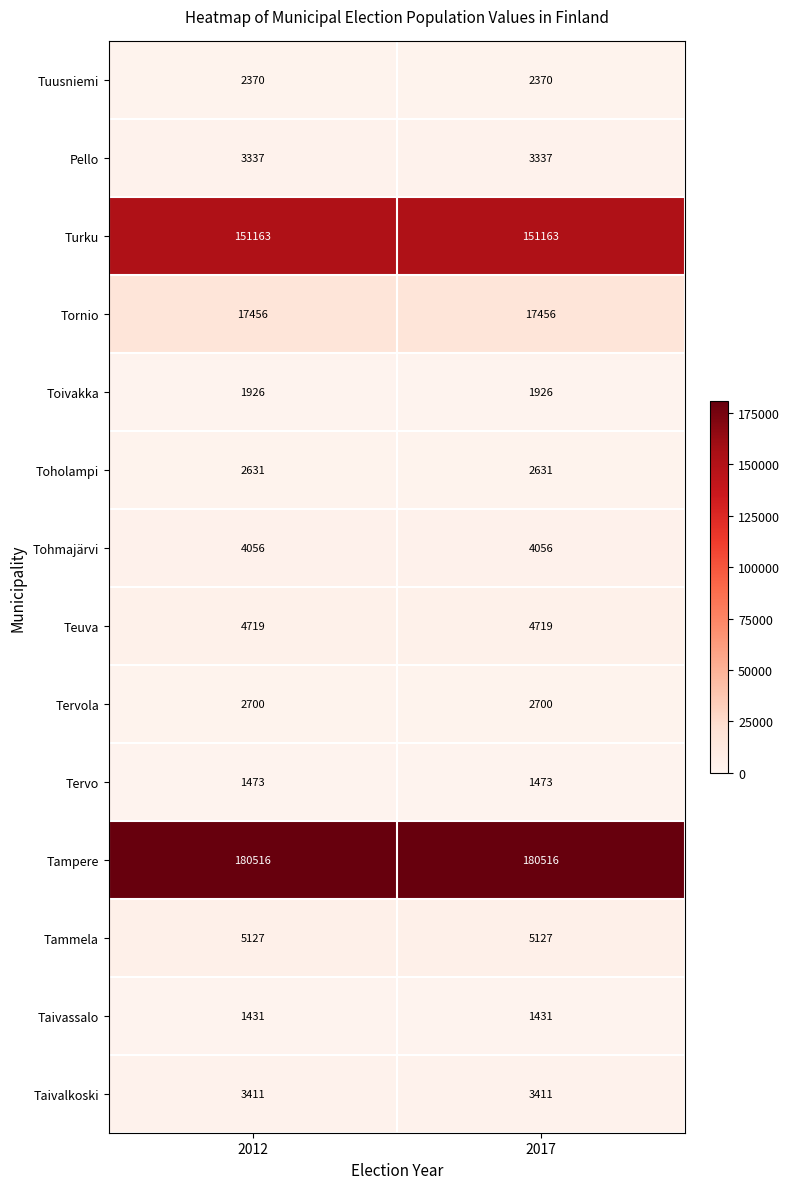

Which series has the largest total across all categories?

Tampere